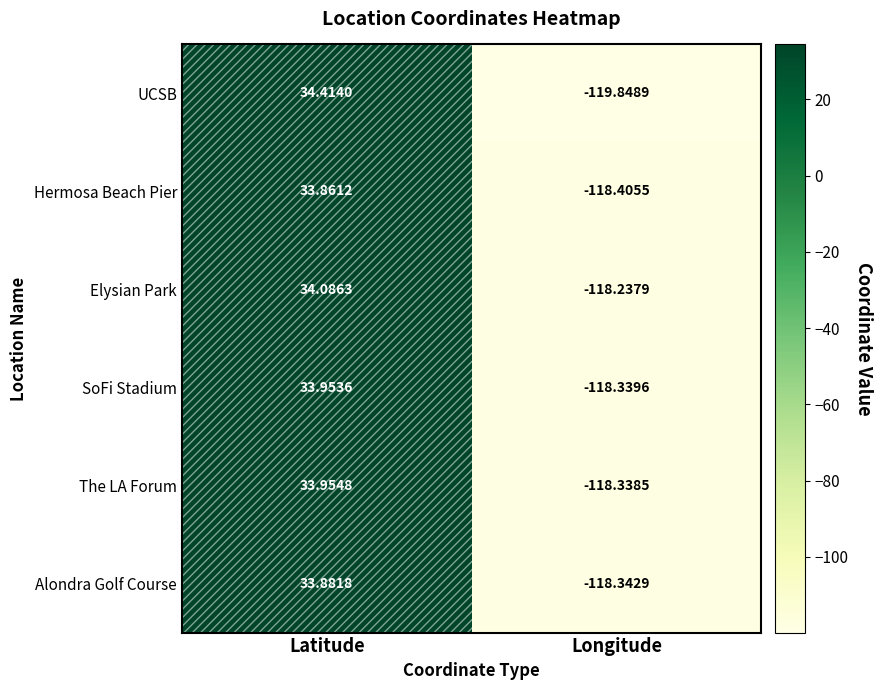

At which category is the sum across all series the highest?

Latitude